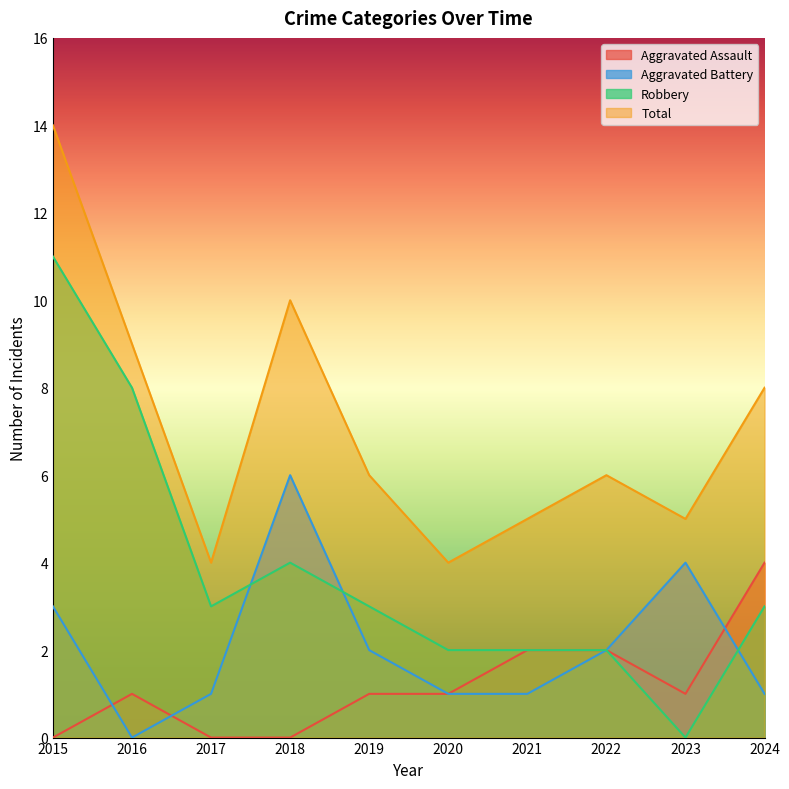

Where do Aggravated Assault and Aggravated Battery first cross each other?

2015 and 2016